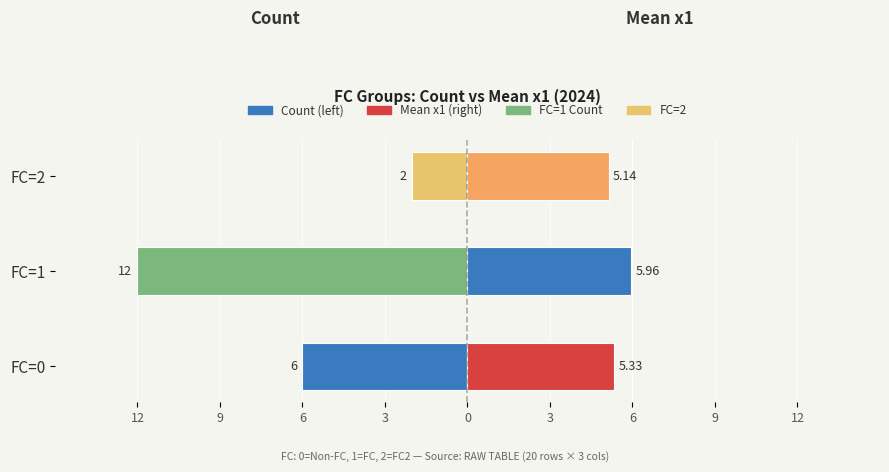

What is the difference between the highest and lowest values at FC=0?

11.3